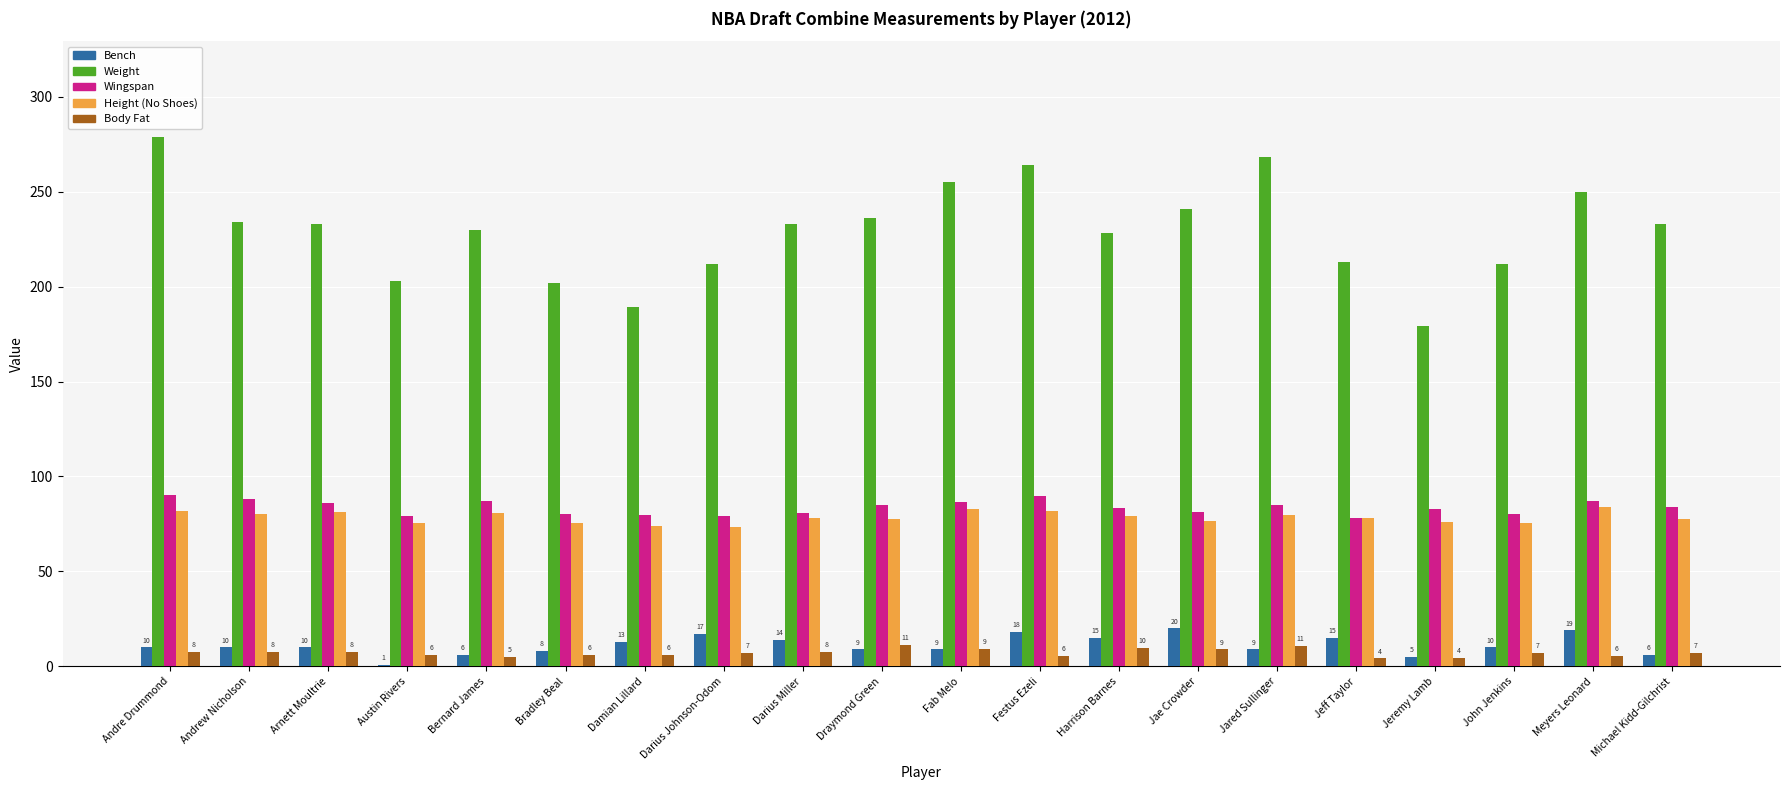

What is the average value of the Body Fat series?

7.2